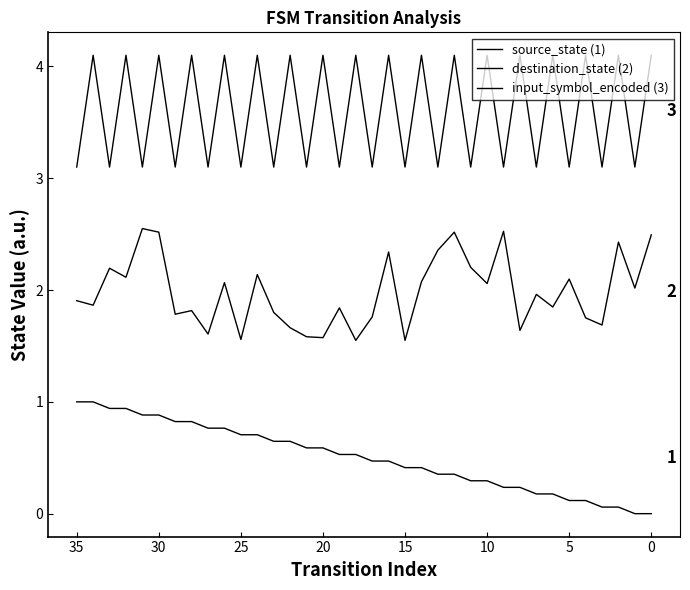

Count the number of categories in the chart.

36